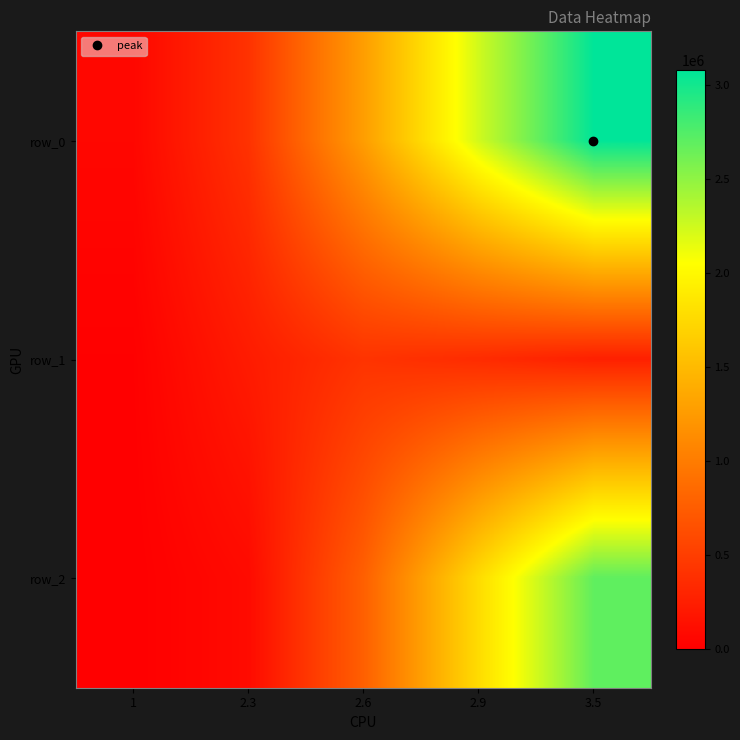

What is the difference between the row_0 values at 1 and 2.9?

2181681